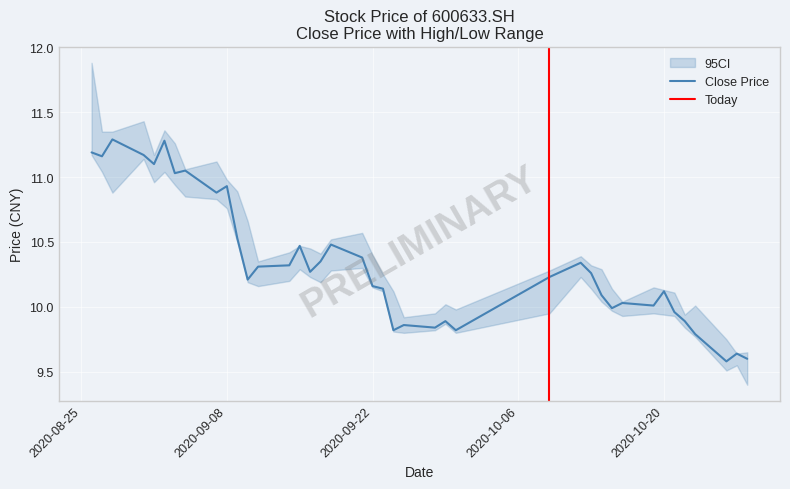

Read the ci_lower value at 20201027.

9.6